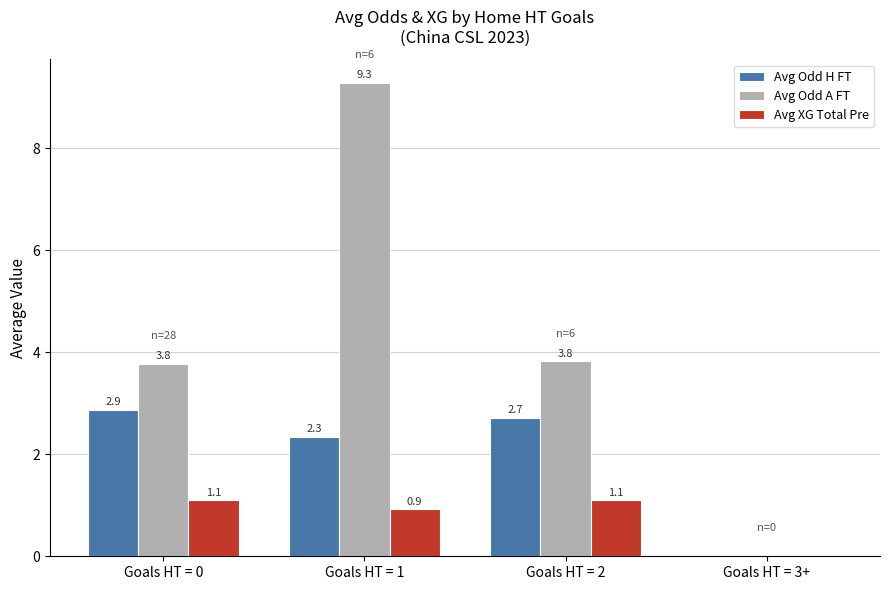

Is it true that Avg Odd H FT equals 2.7 at Goals HT = 2?

True